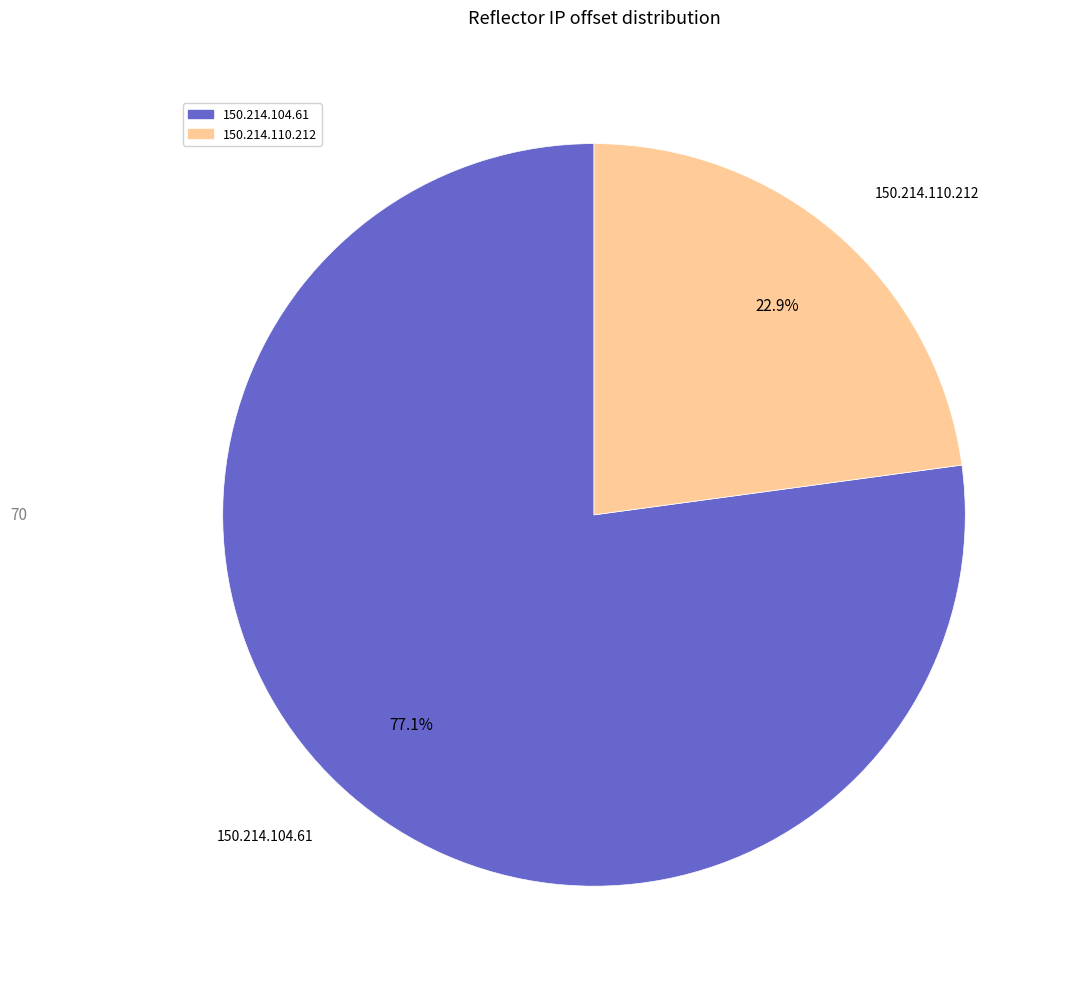

Is it true that 150.214.104.61 is 77% of the pie?

True